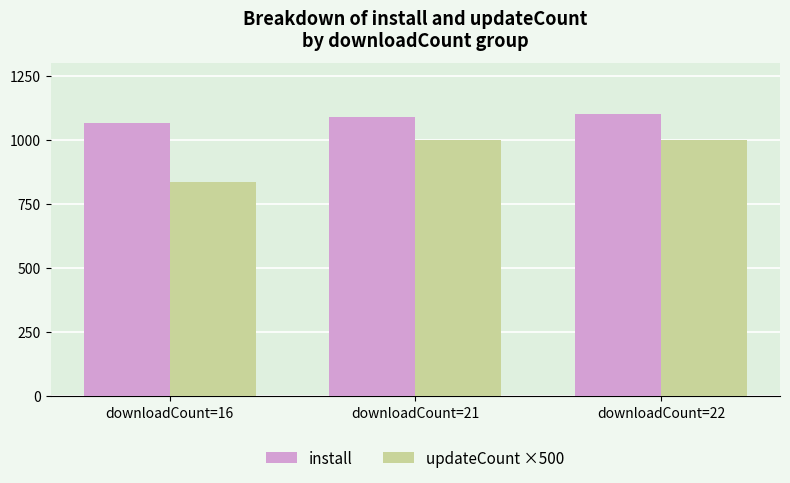

What are all the series names shown in the legend?

install, updateCount ×500